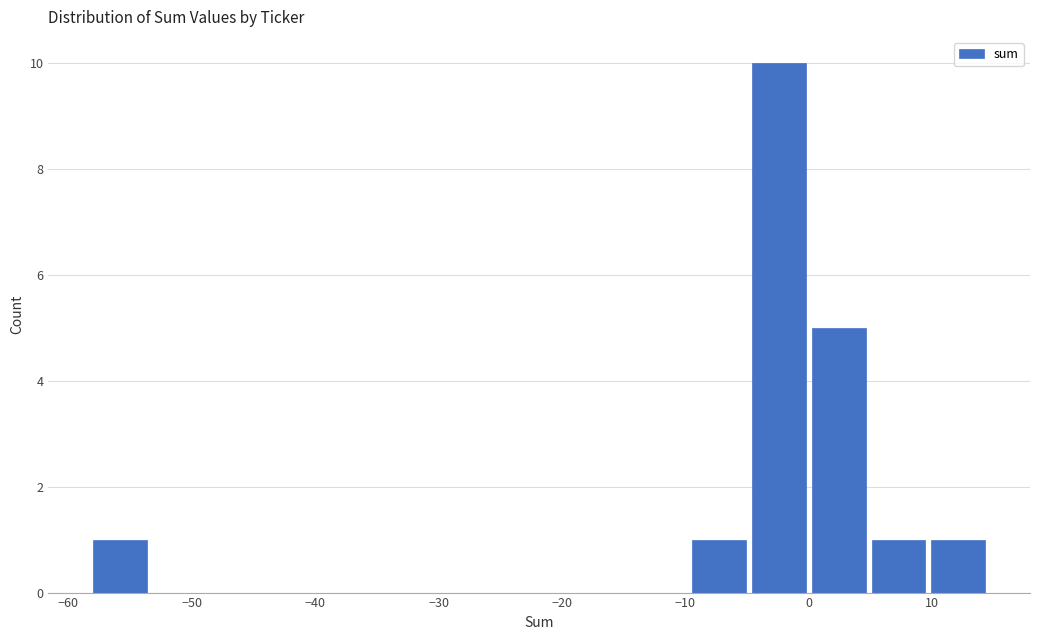

Which range on the x-axis has the tallest bar?

-5 to 0